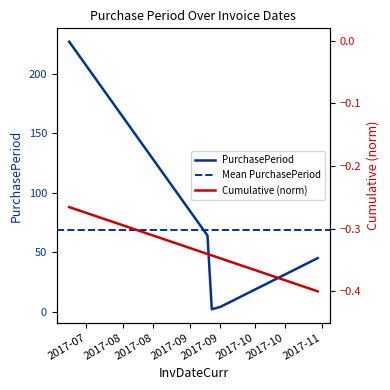

What position from the left is 2017-09-09?

2